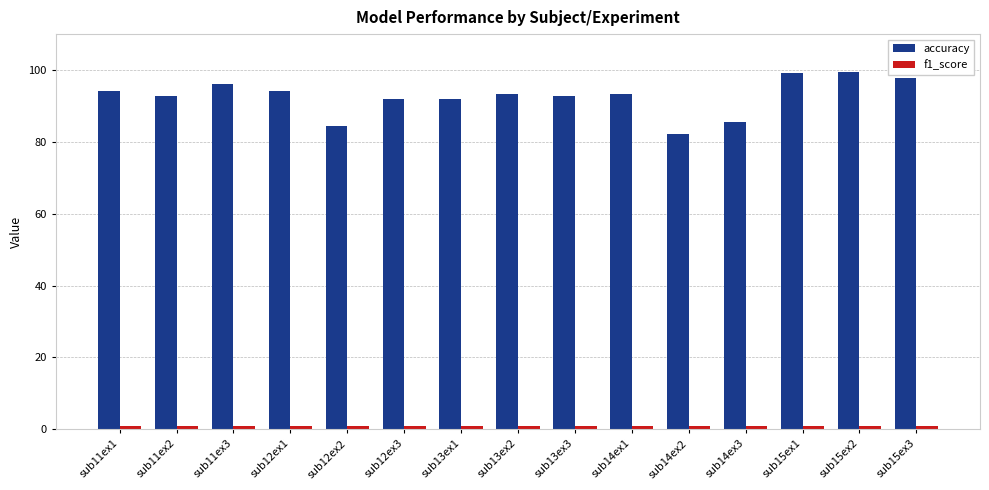

Which series has the widest spread of values?

accuracy